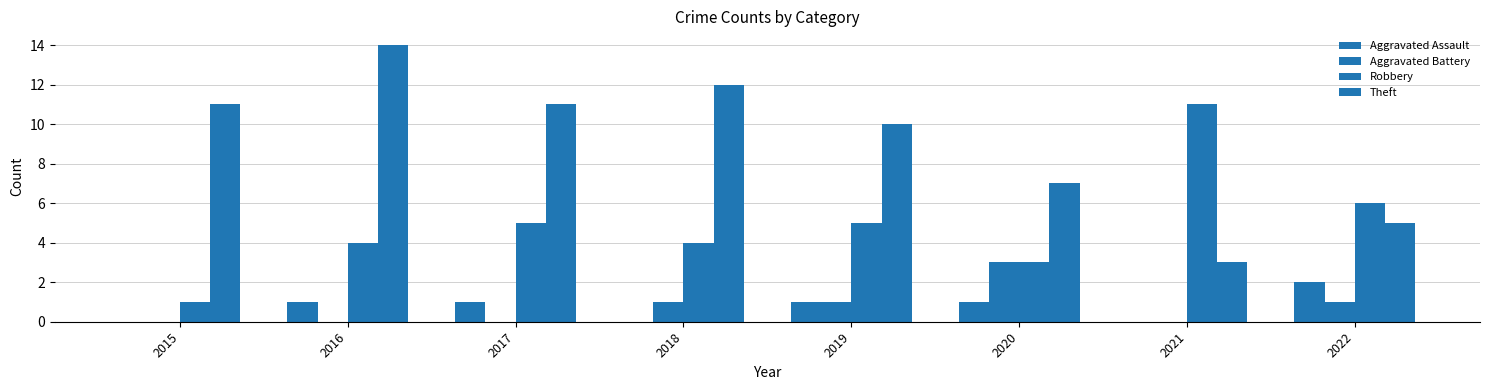

Are the bars grouped side by side (vs. stacked)?

Yes